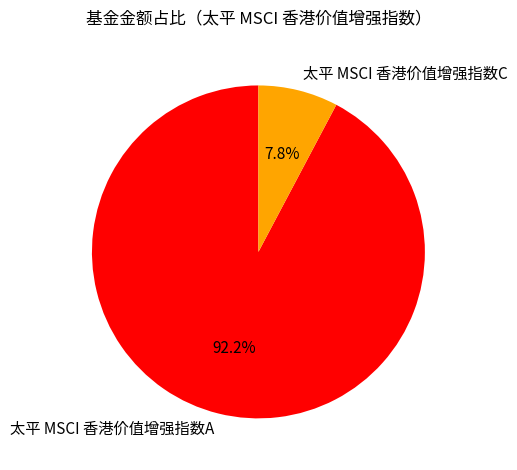

To the nearest percent, what percentage of the pie is 太平 MSCI 香港价值增强指数C?

8%